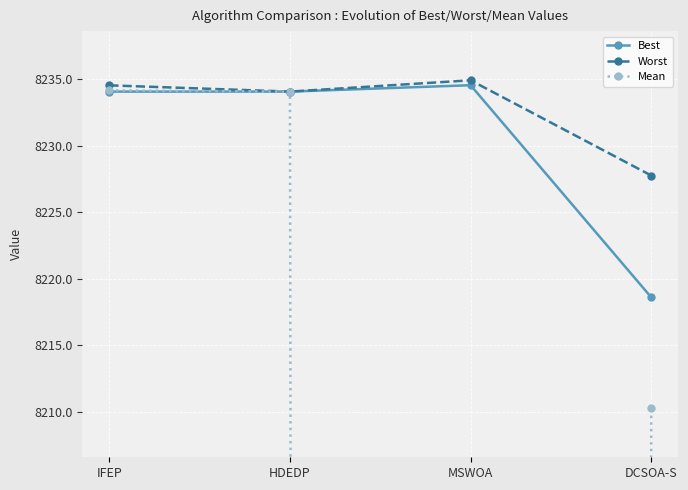

At which label is Mean closest to 4117?

DCSOA-S